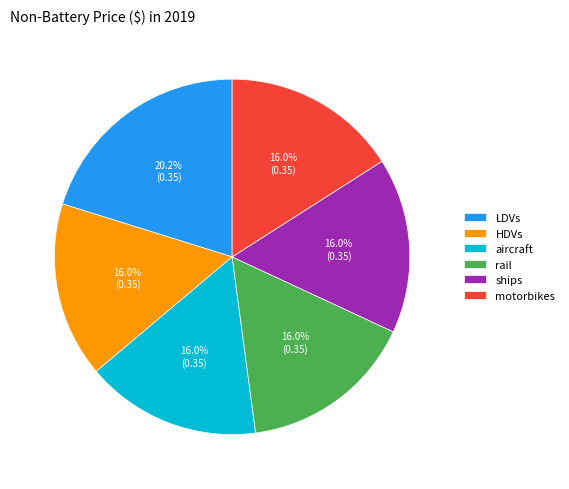

True or false: HDVs accounts for 16% of the total.

True